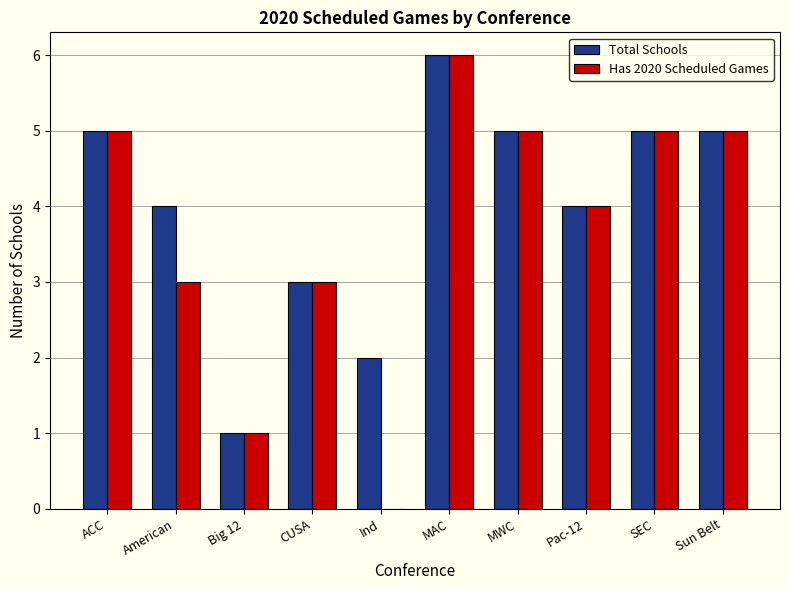

Reading right to left, extract all data points from this chart.

Total Schools: 5	5	4	5	6	2	3	1	4	5
Has 2020 Scheduled Games: 5	5	4	5	6	0	3	1	3	5